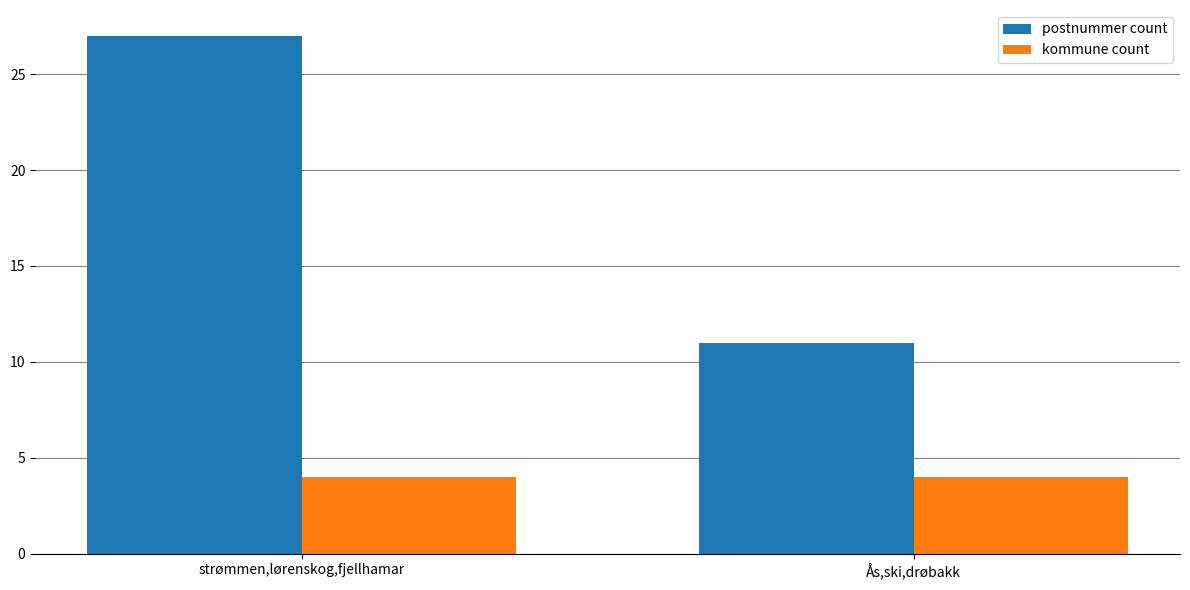

List the series in order of their peak value, highest first.

postnummer count, kommune count